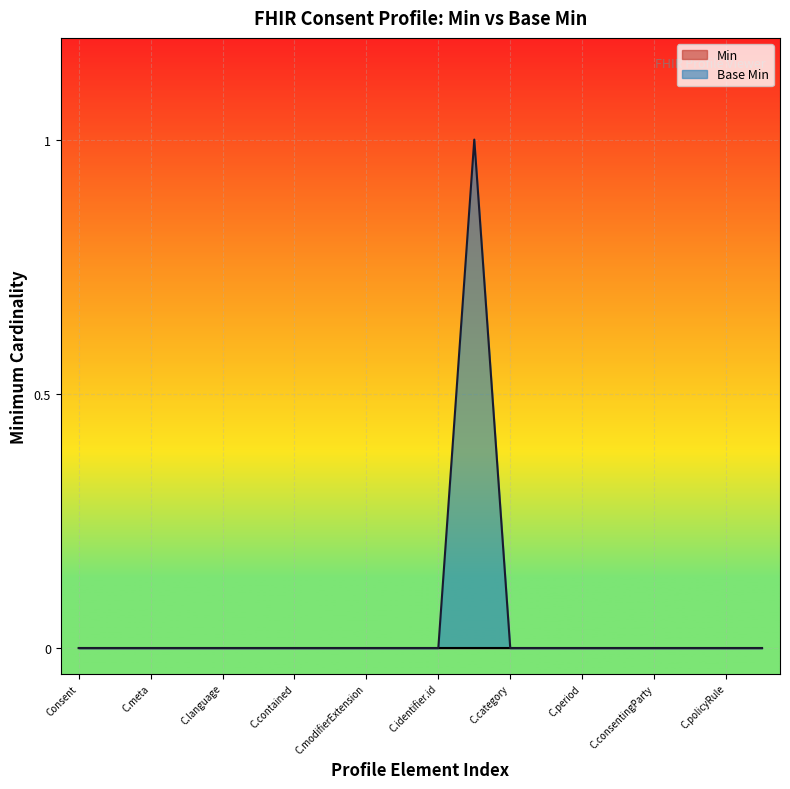

How many values exceed 0?

1